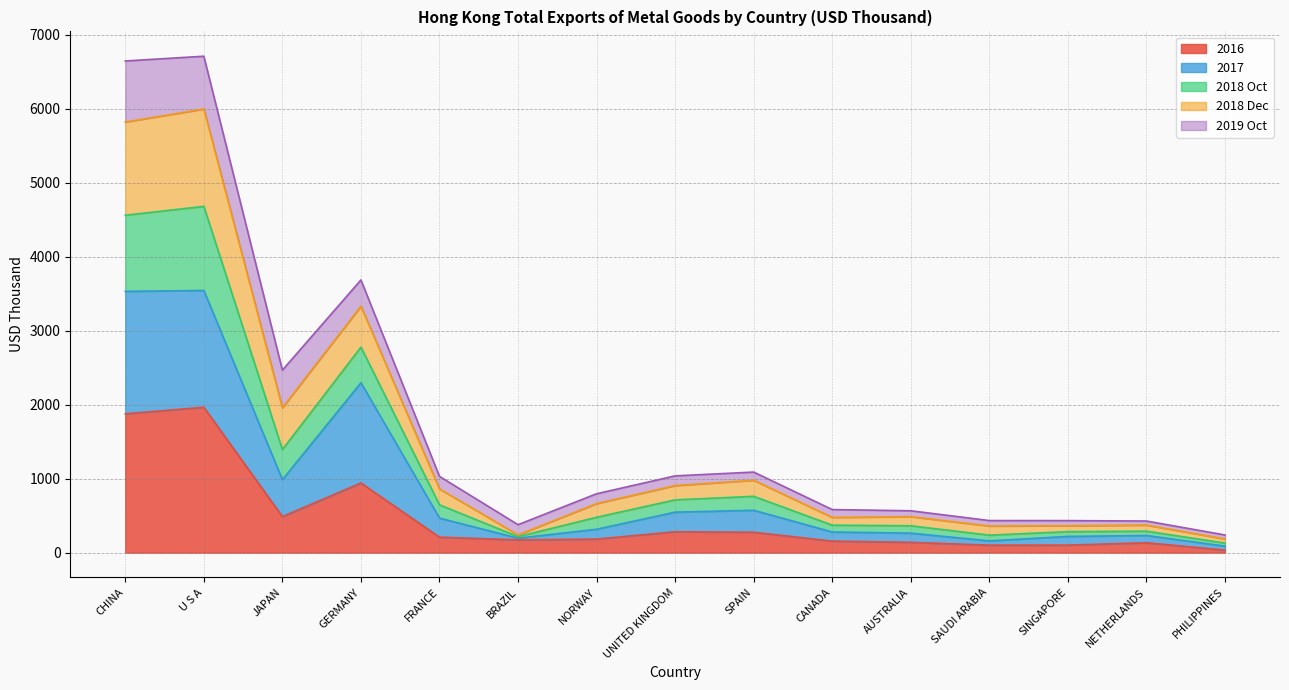

Between NETHERLANDS and JAPAN, which is larger?

JAPAN